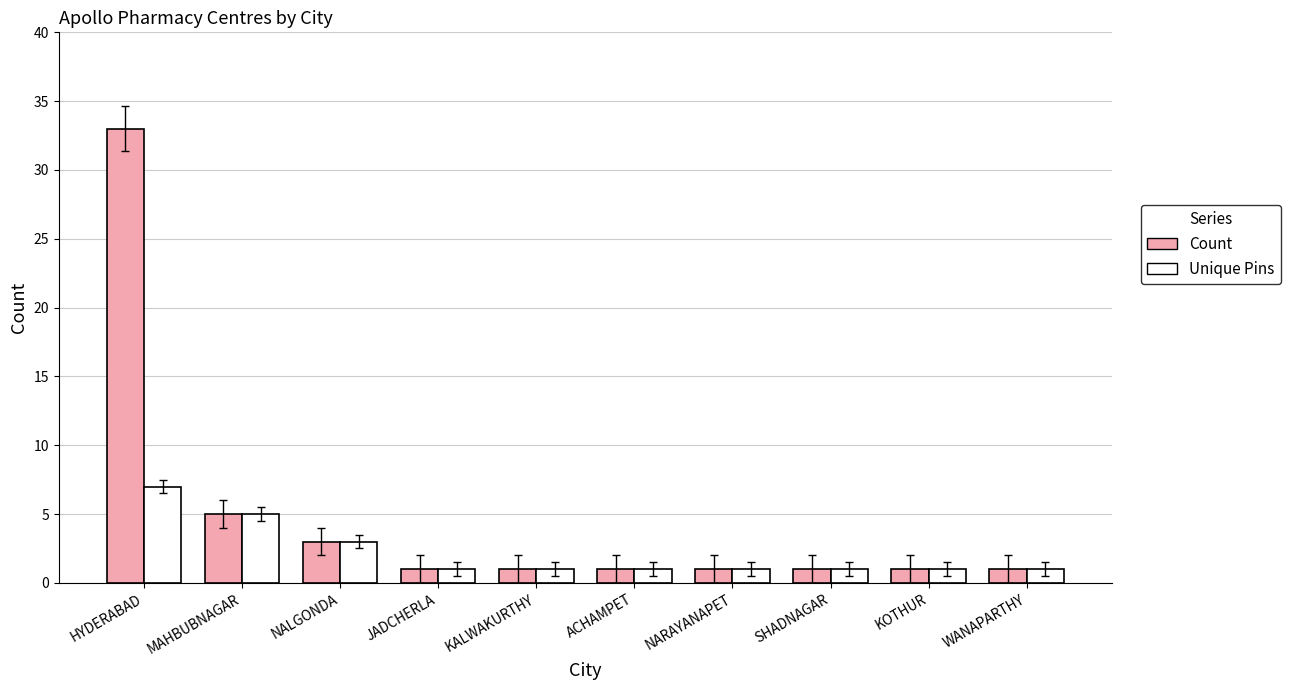

Which series has the largest range (max minus min)?

Count